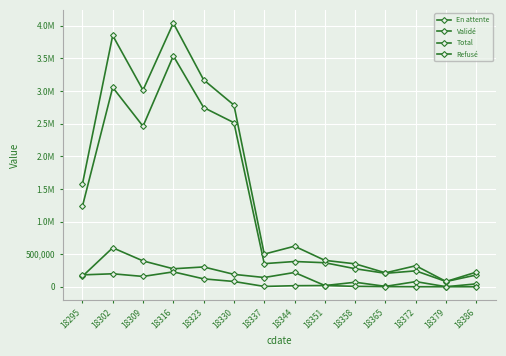

Which category has the lowest value across all series?

18372